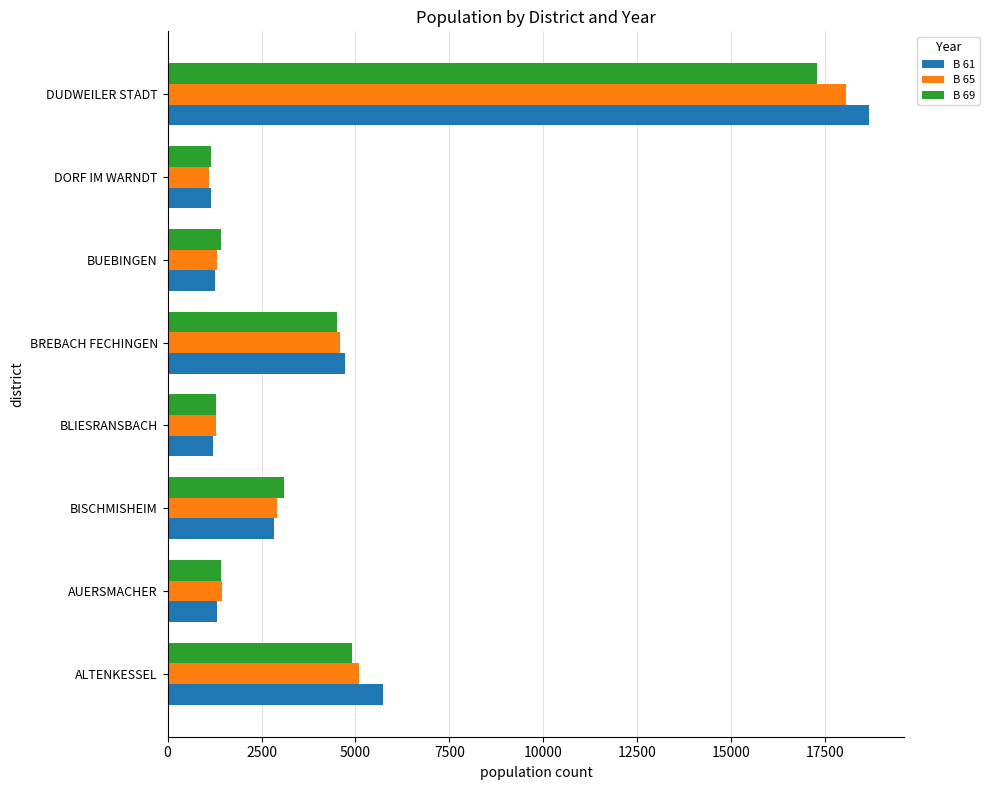

At which label is B 61 closest to 9913?

ALTENKESSEL